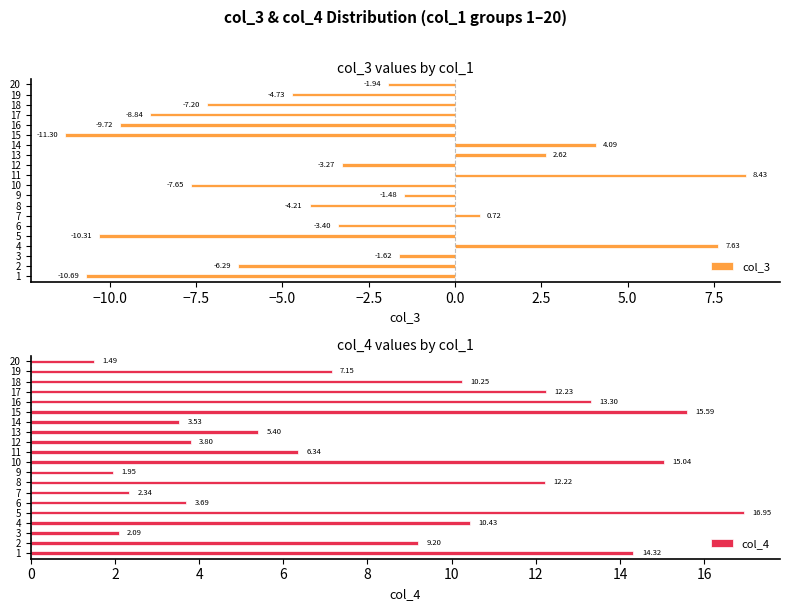

What is the difference between the second highest and second lowest values in the col_3 series?

18.3